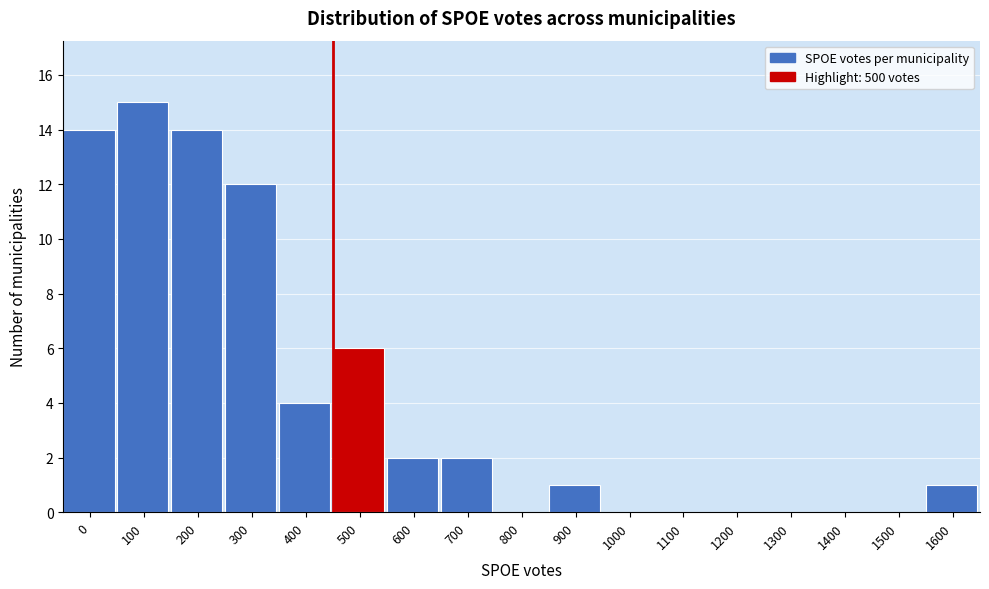

What is the sum of the values at 900 and 300?

13